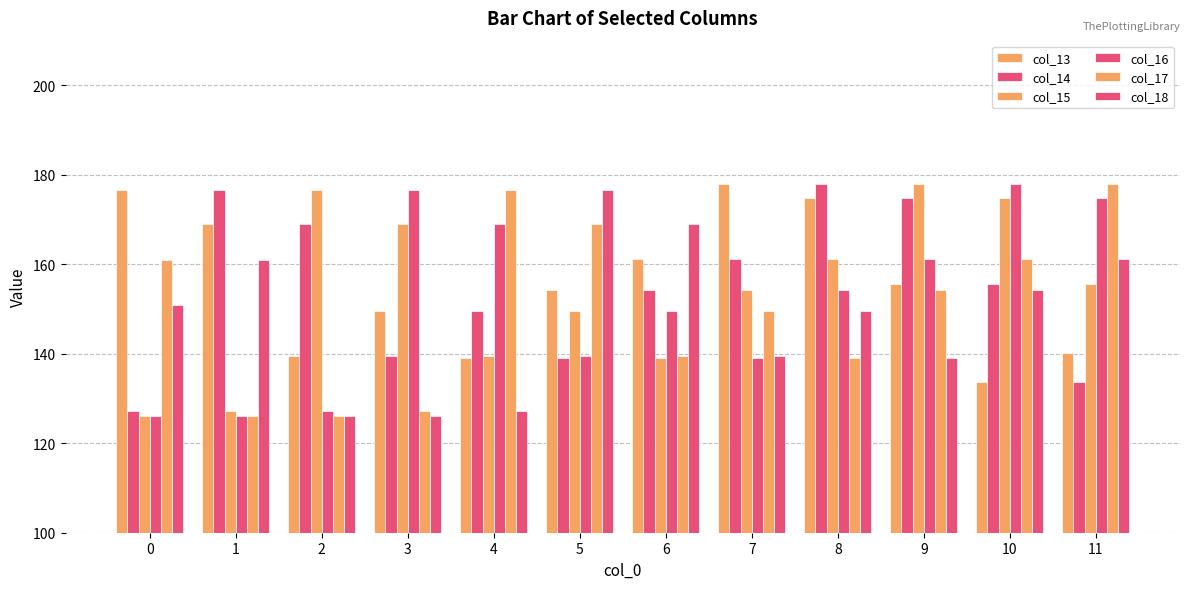

How many data points does each series have?

12